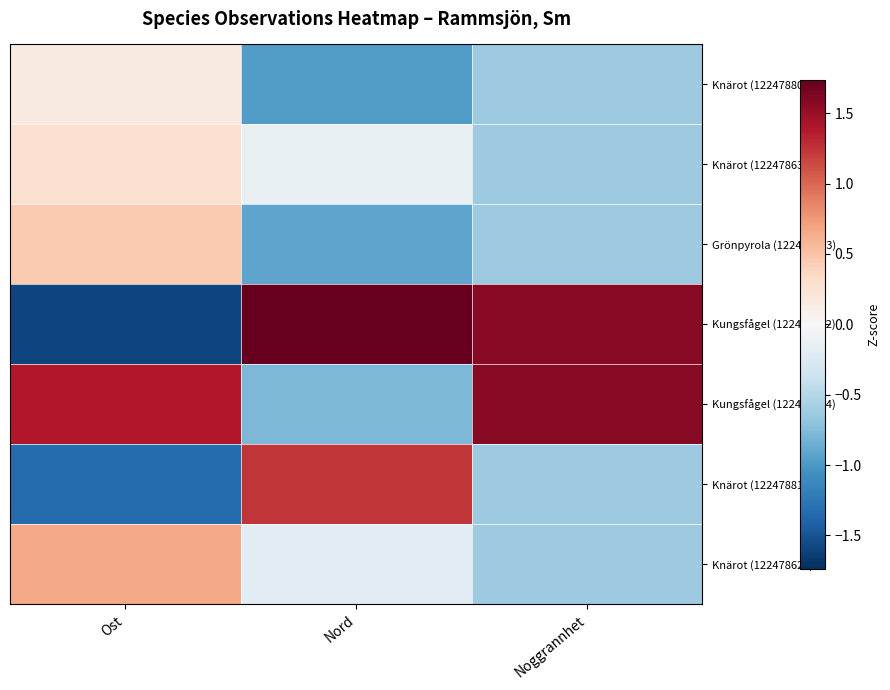

List the series in order of their peak value, lowest first.

Knärot (122478809), Knärot (122478630), Grönpyrola (122478633), Knärot (122478625), Knärot (122478814), Kungsfågel (122478614), Kungsfågel (122478832)